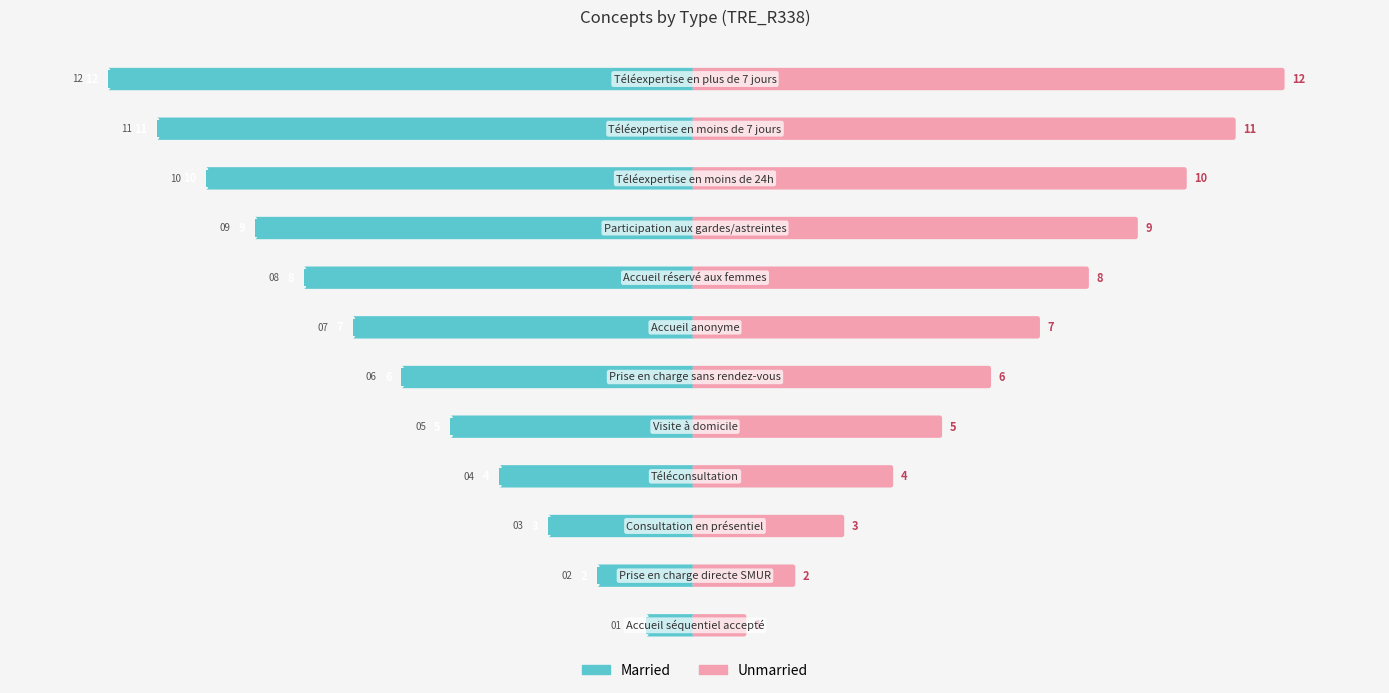

At how many categories does at least one series exceed 2?

10